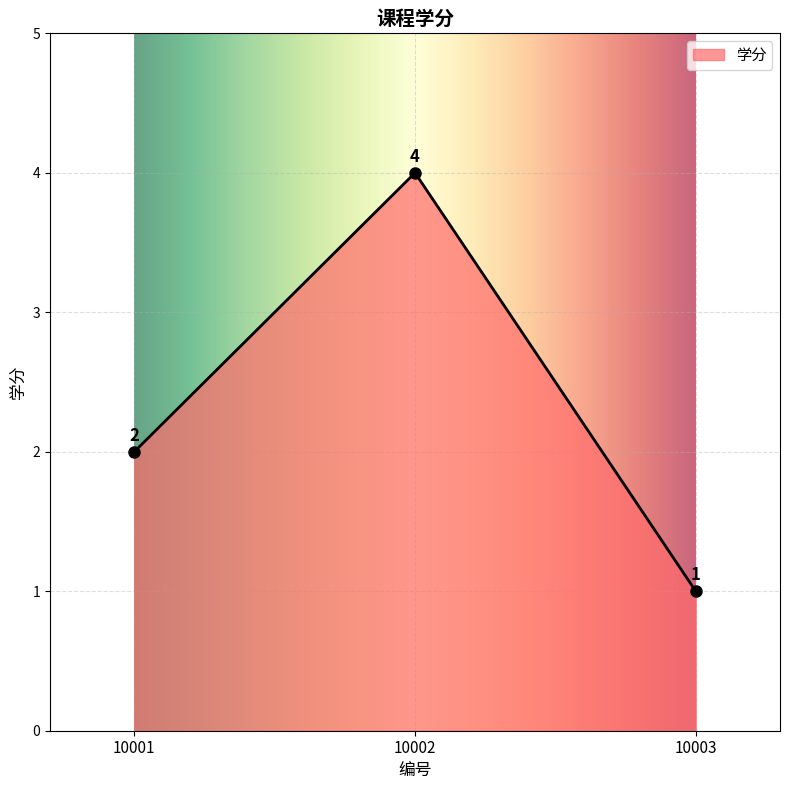

Does the chart display data point markers on the line(s)?

Yes